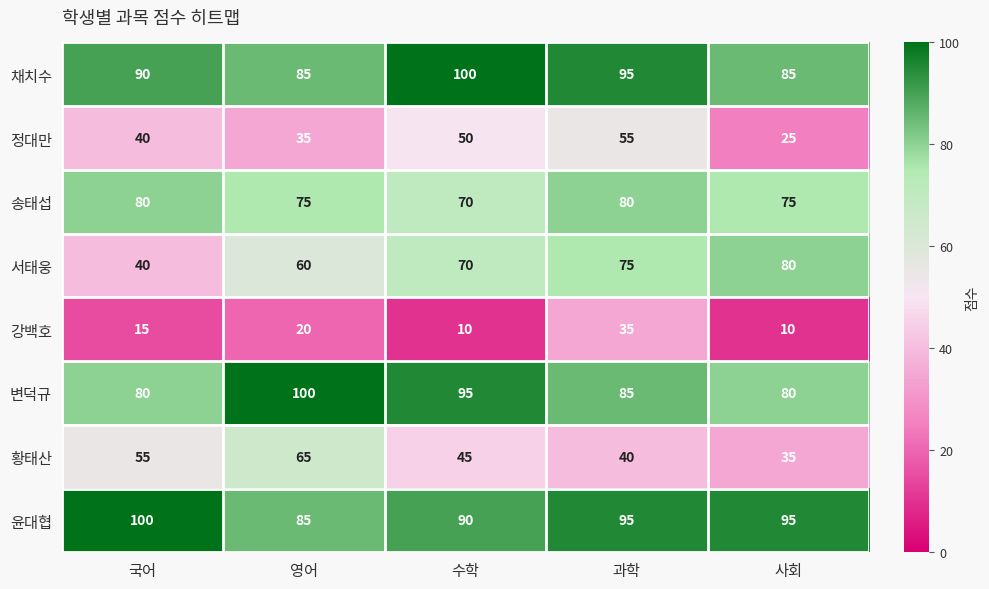

The value of 강백호 at 국어 is 15. True or false?

True